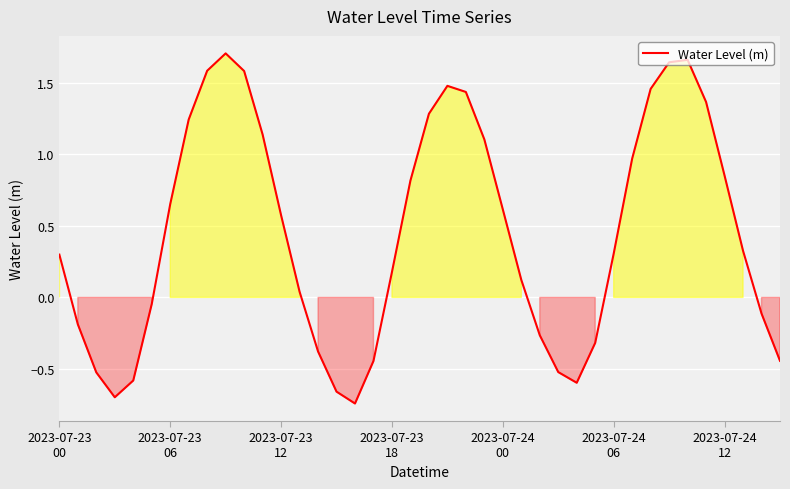

How many lines are shown in the chart?

1